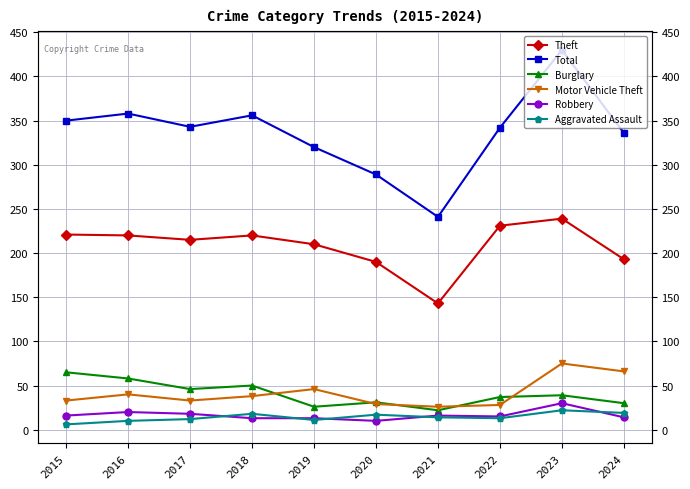

Where is the first local minimum for Total?

2017